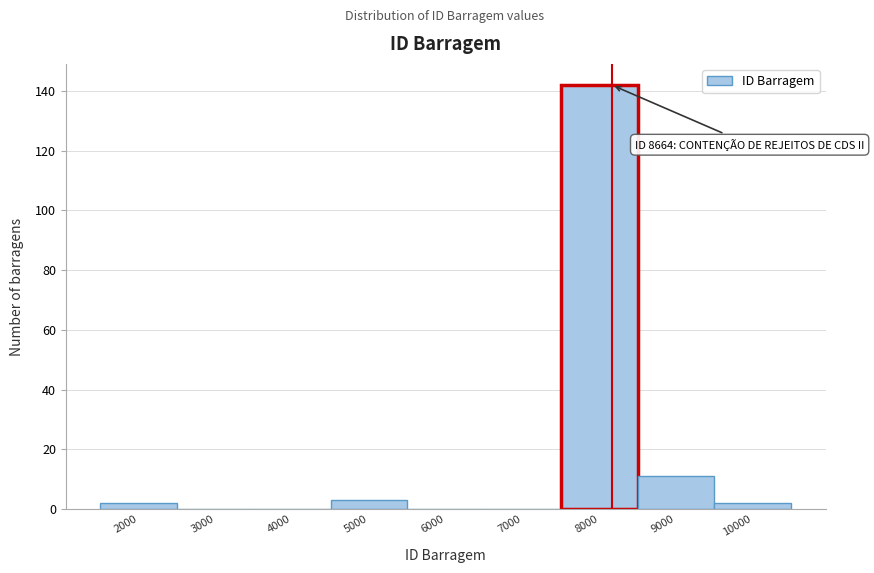

Reading left to right, list all the values displayed in this chart.

2000=2	3000=0	4000=0	5000=3	6000=0	7000=0	8000=142	9000=11	10000=2